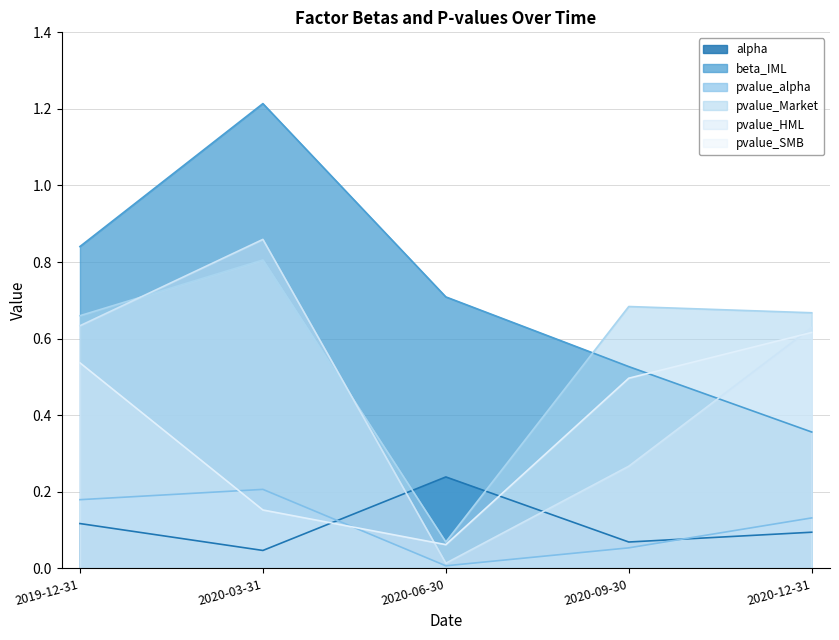

True or false: beta_IML and pvalue_alpha intersect in this chart.

False